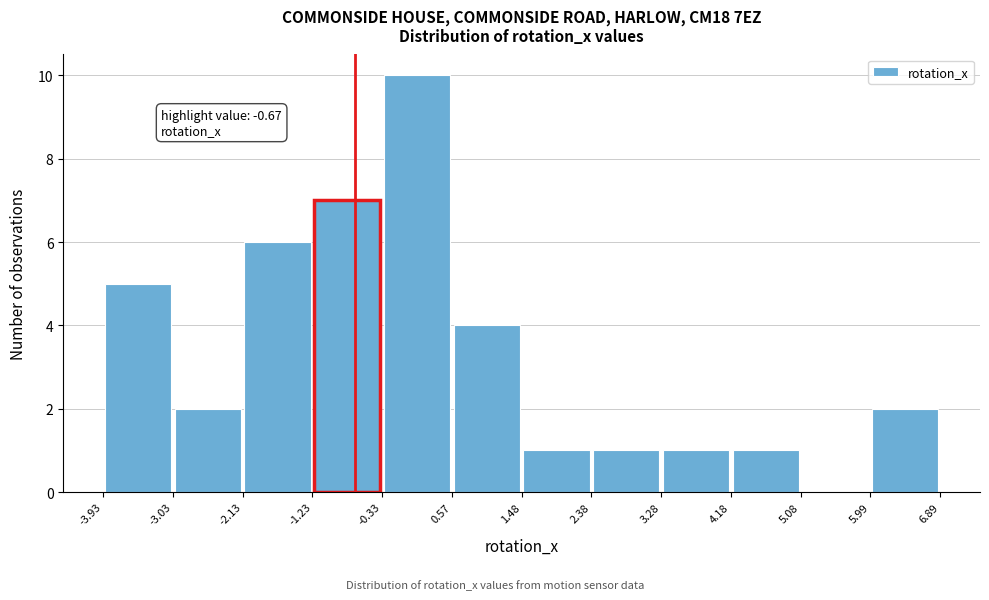

Which range on the x-axis has the tallest bar?

-0.33 to 0.57